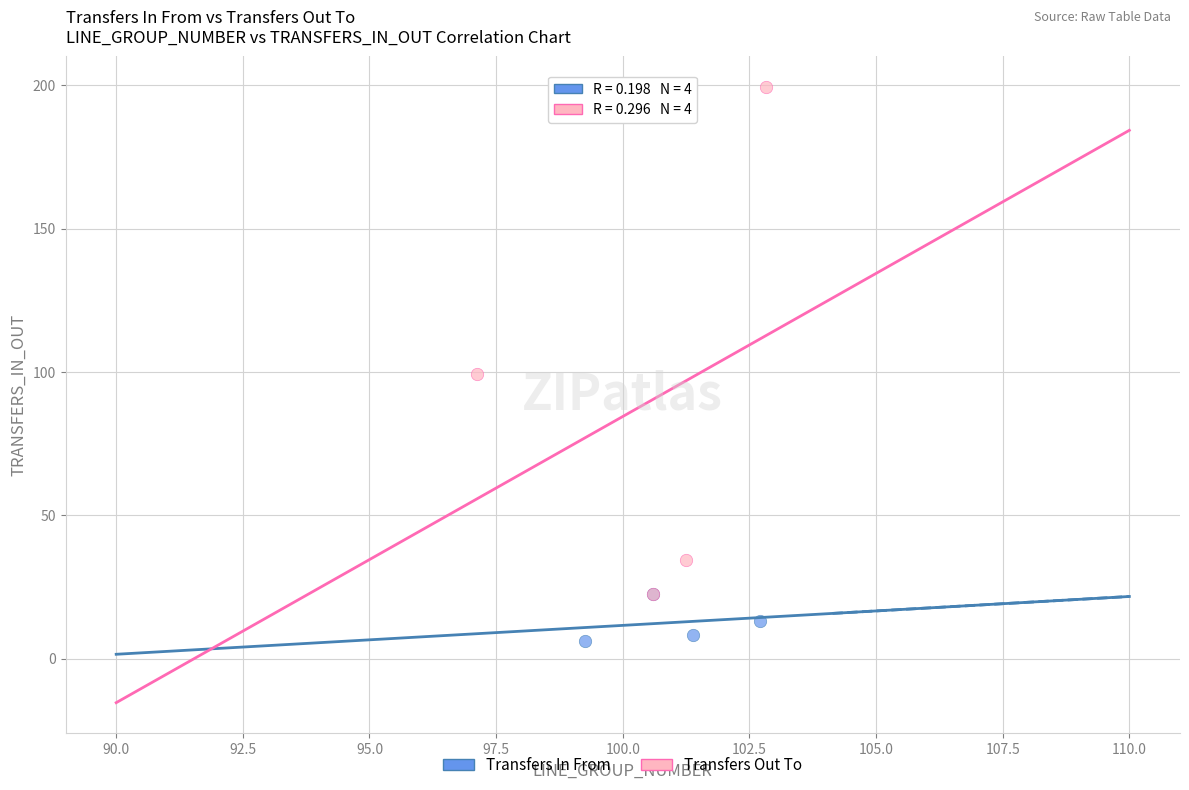

Which series has the widest spread of Y values?

Transfers Out To